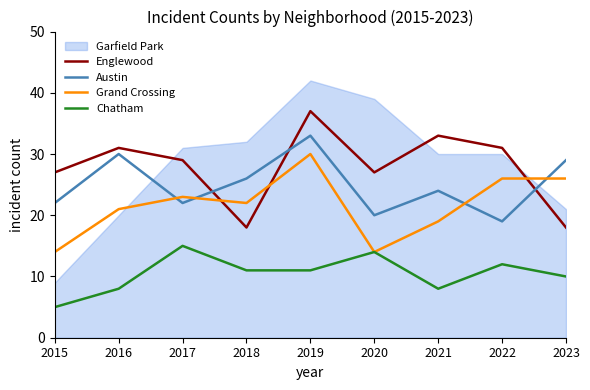

Which series has the largest total across all categories?

Englewood